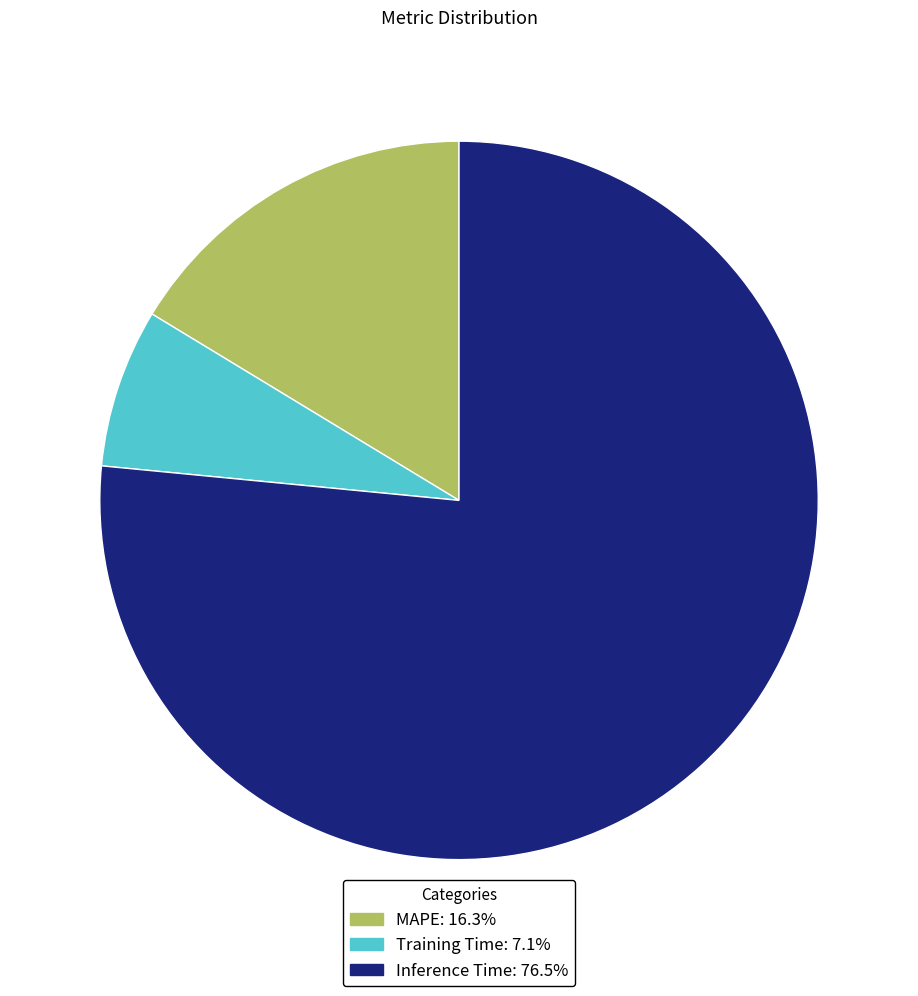

What is the largest slice in the pie chart?

Inference Time